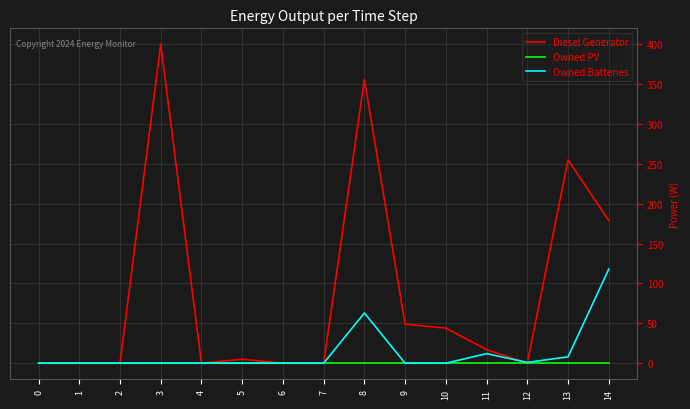

Which series has the largest total across all categories?

Diesel Generator